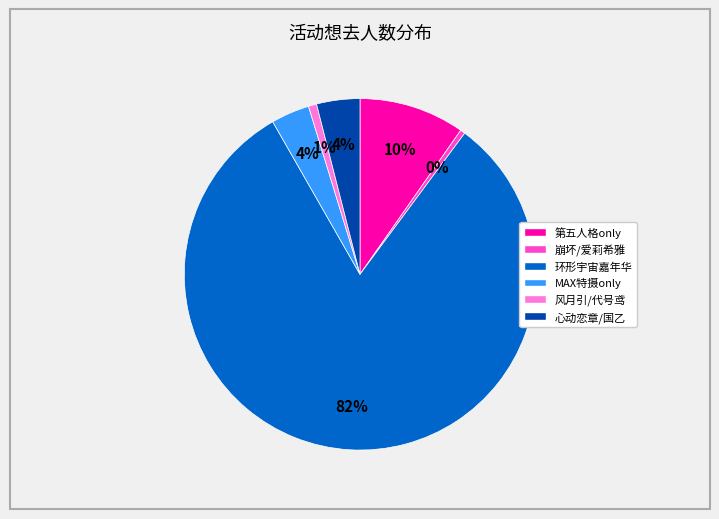

Do 风月引/代号鸢 and 心动恋章/国乙 together represent more than half of the pie?

No